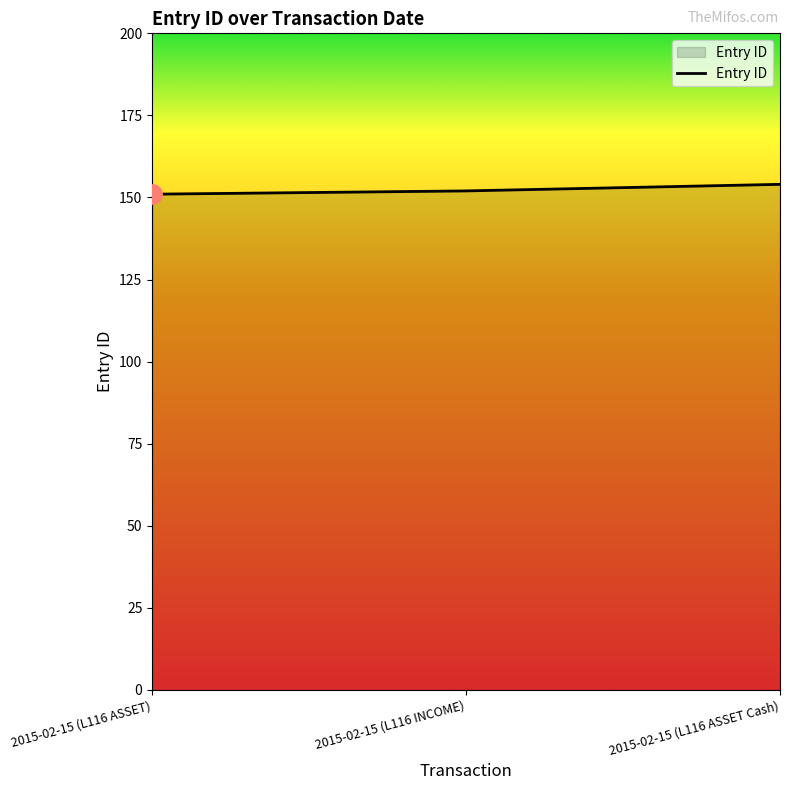

What is the difference between the maximum and second lowest values?

2